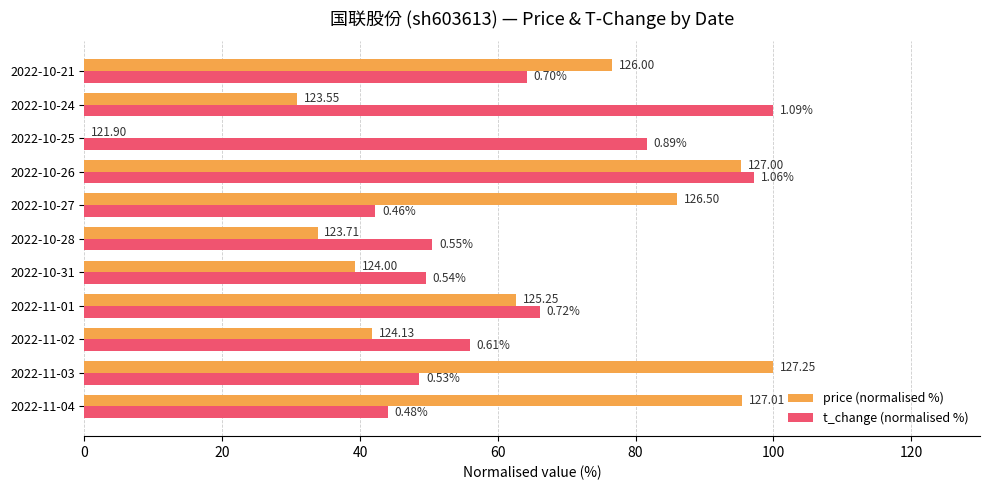

What are all the series names shown in the legend?

price (normalised %), t_change (normalised %)